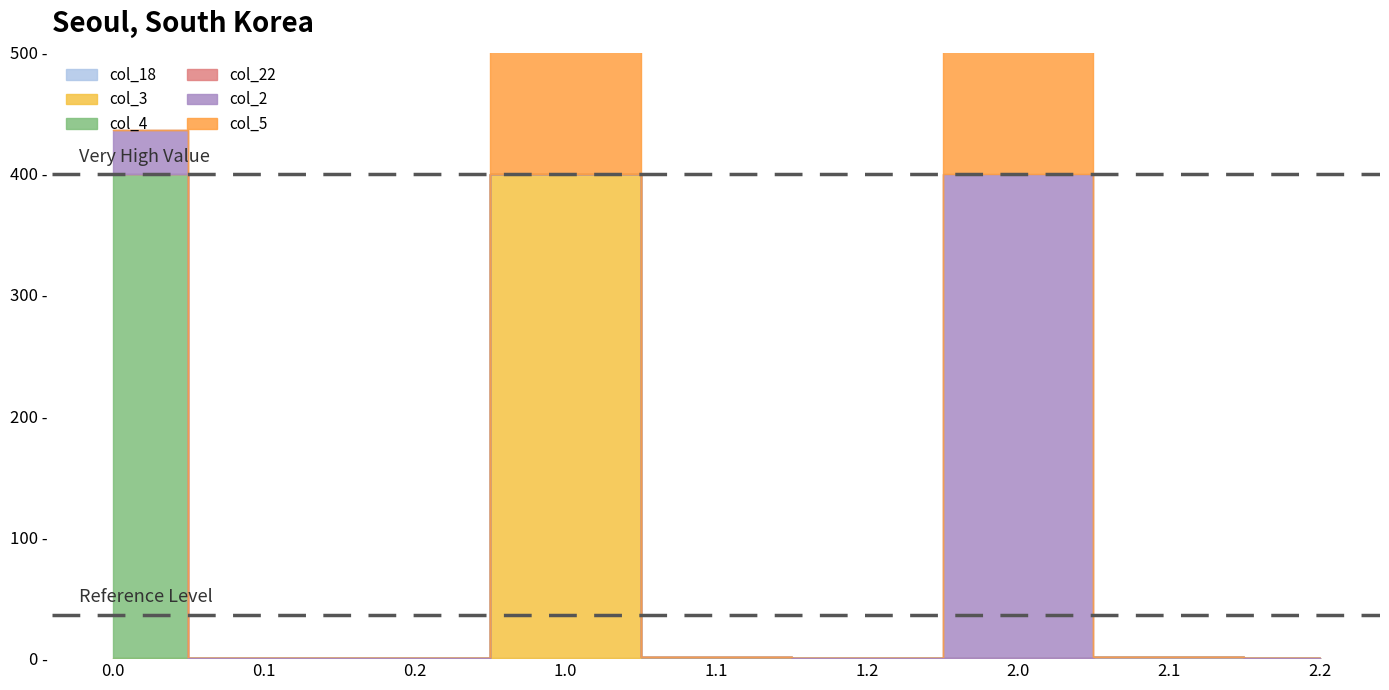

What is the average value of the col_4 series?

44.4